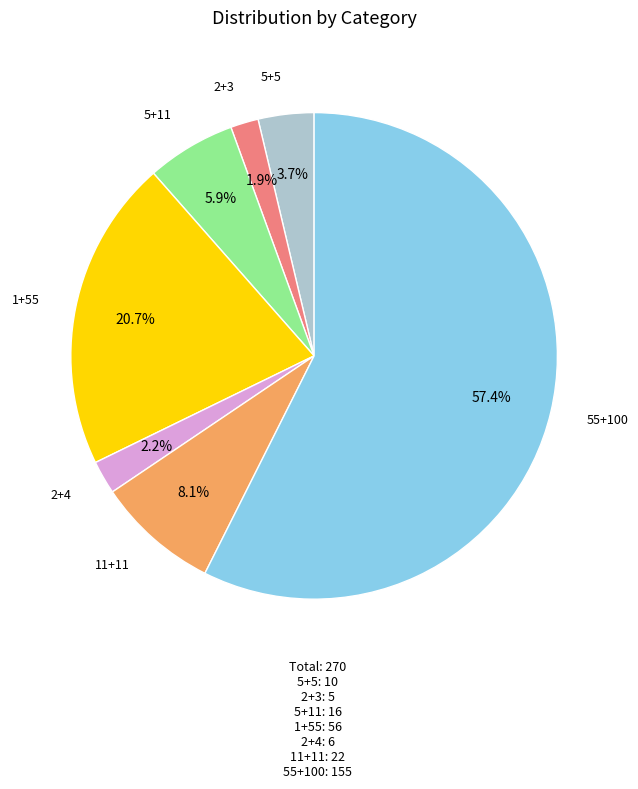

Does any single category account for the majority?

Yes